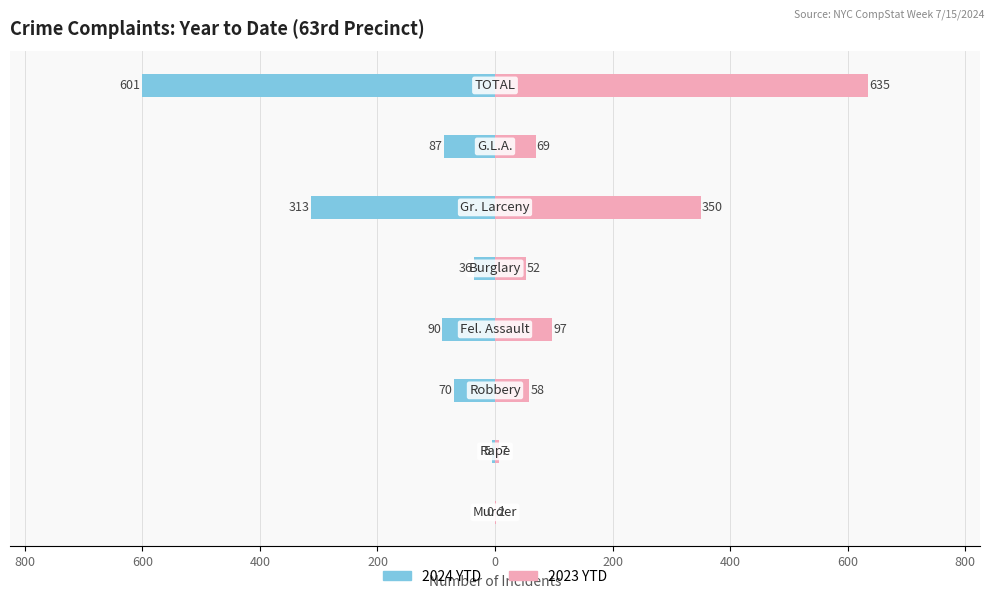

Which series has the widest spread of values?

2023 YTD